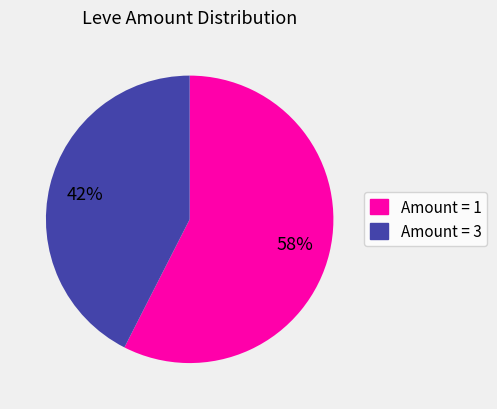

Is there any slice that represents more than half of the pie?

Yes